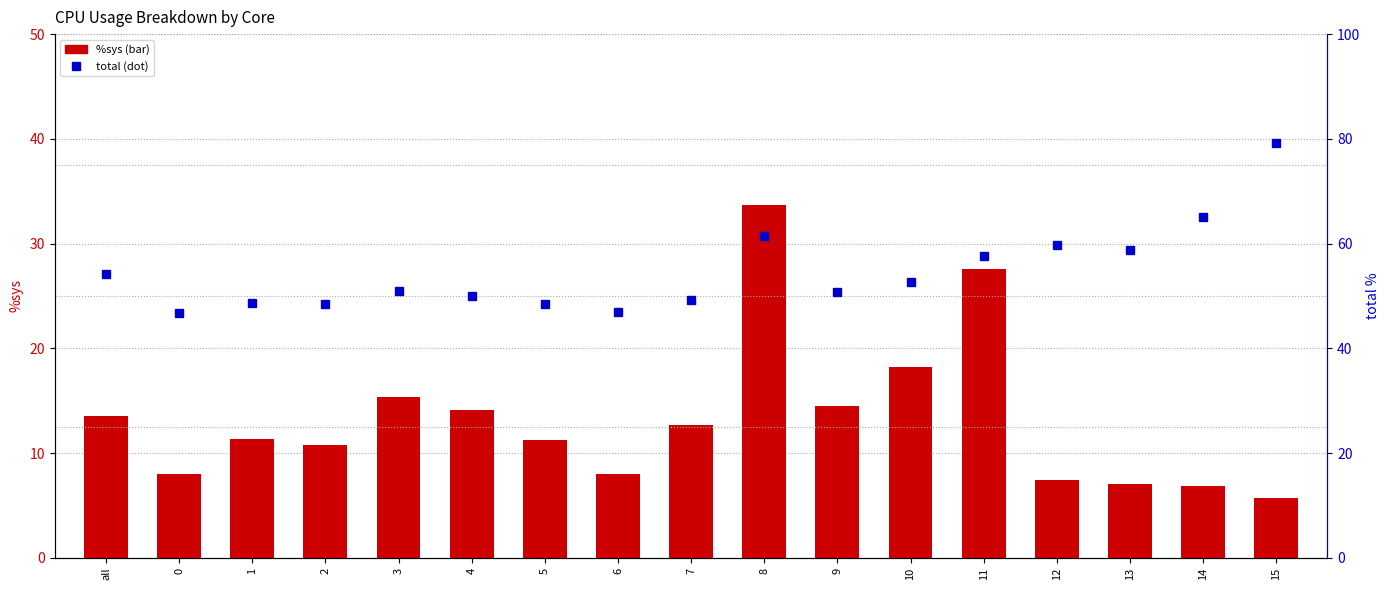

At which label is total closest to 63?

8